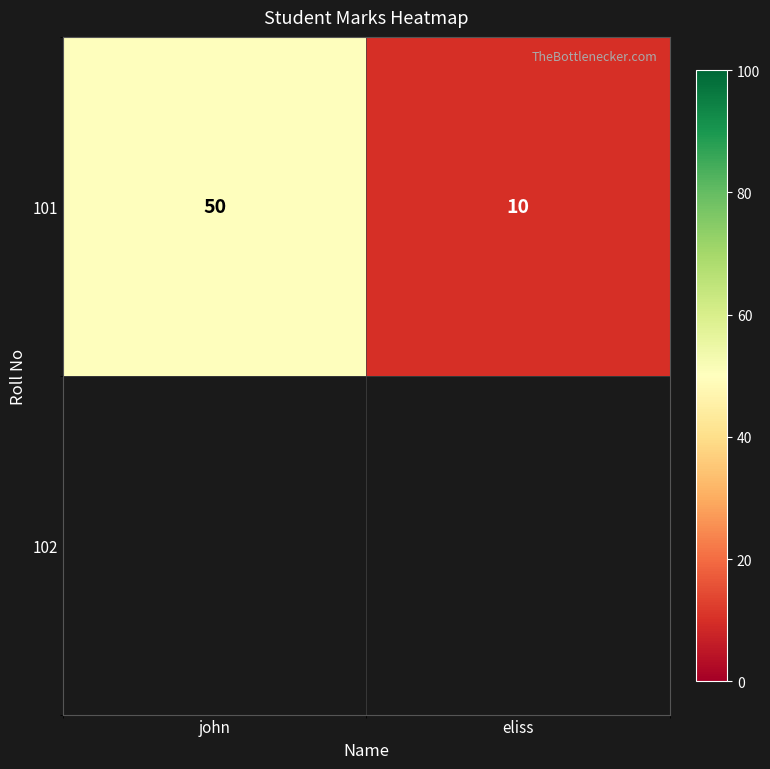

What is the ratio of the value at john to the value at eliss?

5.0